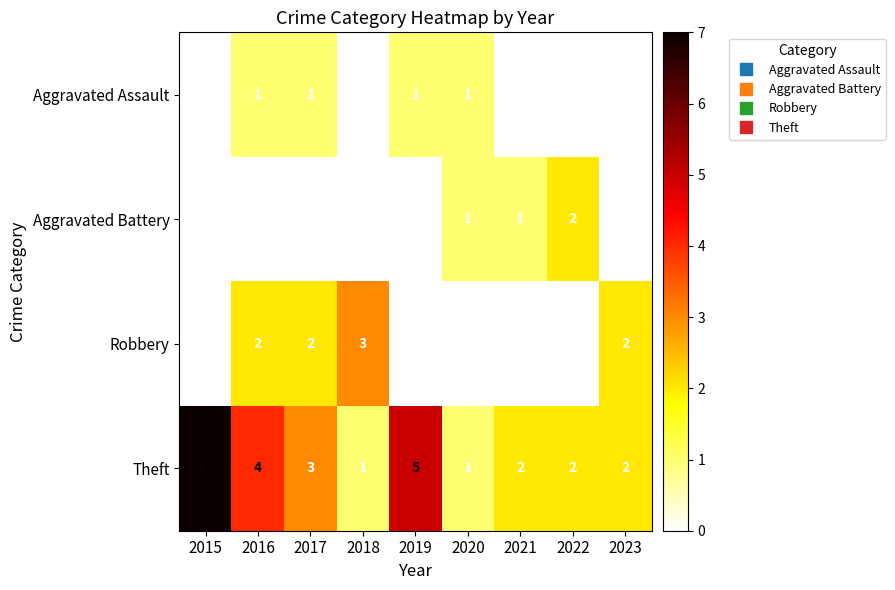

How many values in the Theft series are below 2?

2